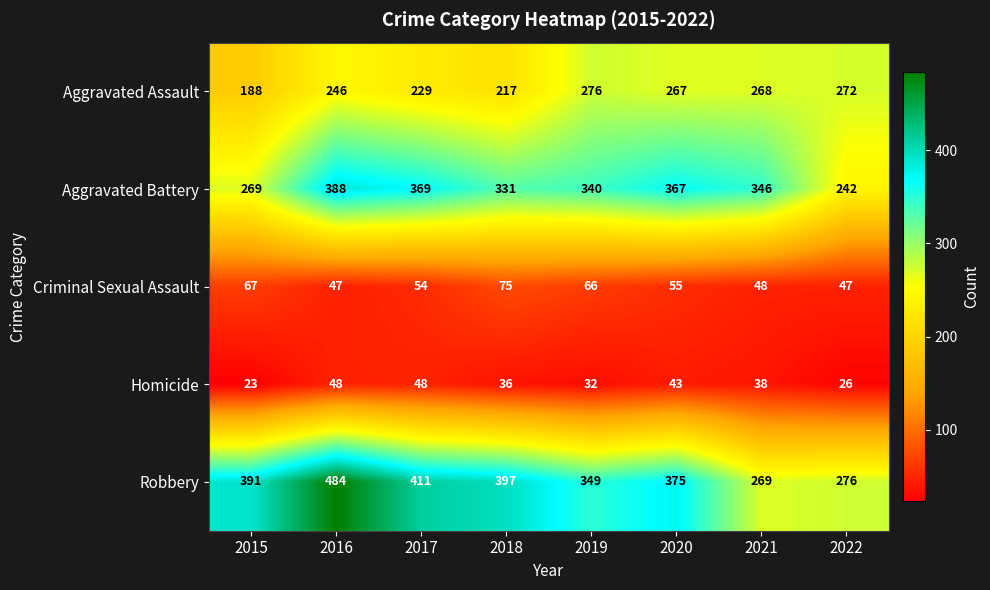

Rank the series by their maximum value, from lowest to highest.

Homicide, Criminal Sexual Assault, Aggravated Assault, Aggravated Battery, Robbery